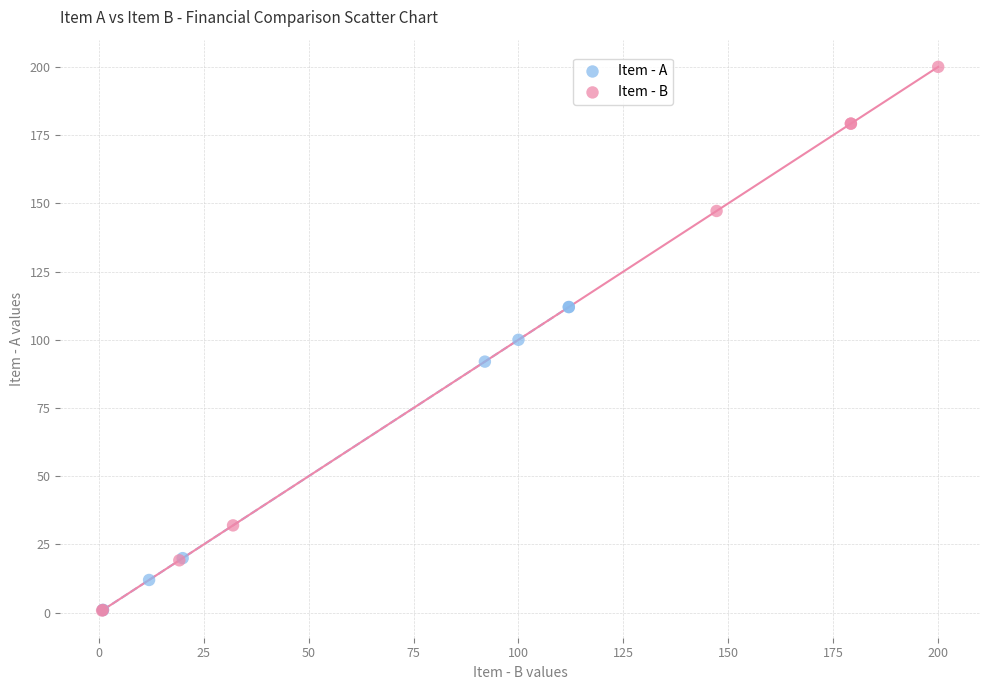

Which series has the largest Y range (max minus min)?

Item - B